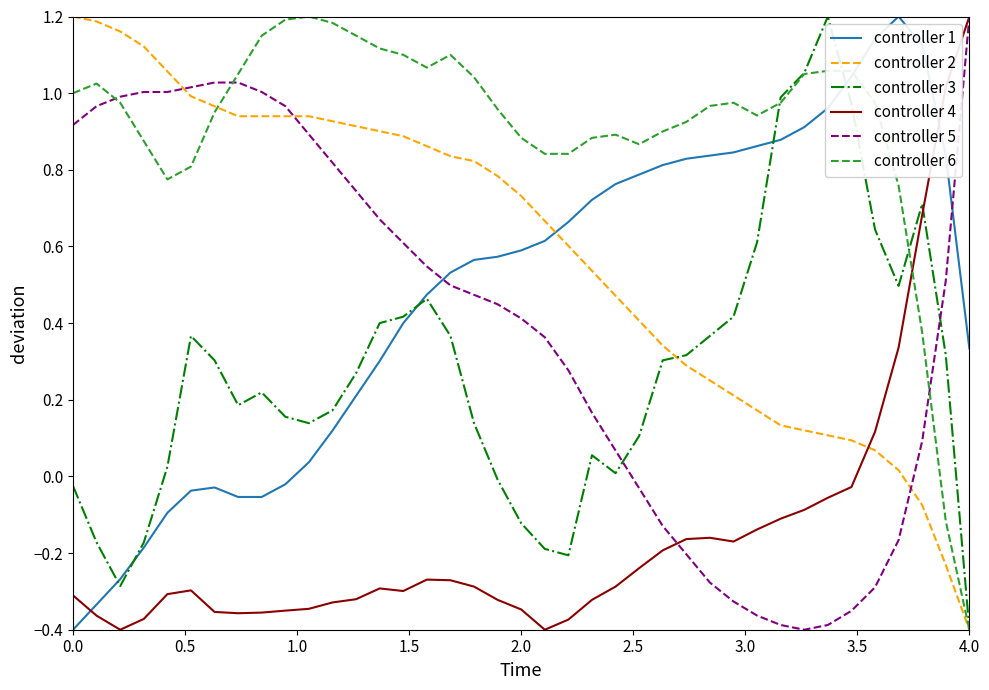

Which series has the largest total across all categories?

controller 6